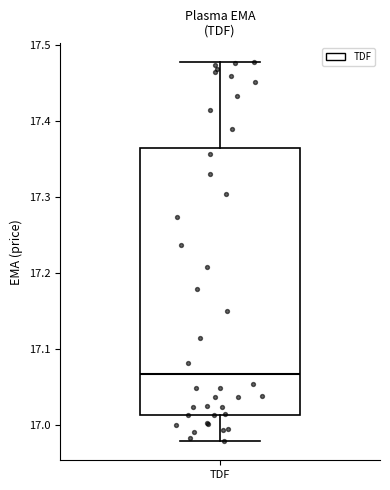

Read this box plot against the y-axis: the position of the median line, the range covered by the box, and the ends of both whiskers. The values are not printed on the chart, so give them approximately, as read against the axis.

median 17.07, box 17.01 to 17.37, whiskers 16.98 to 17.48